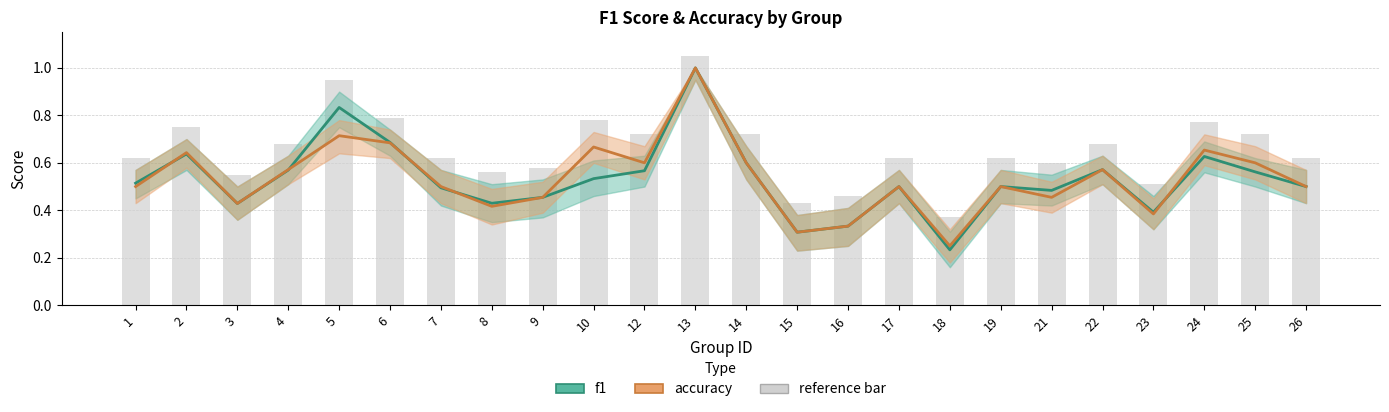

What is the value of the f1 bar at the 19th from the left?

0.5